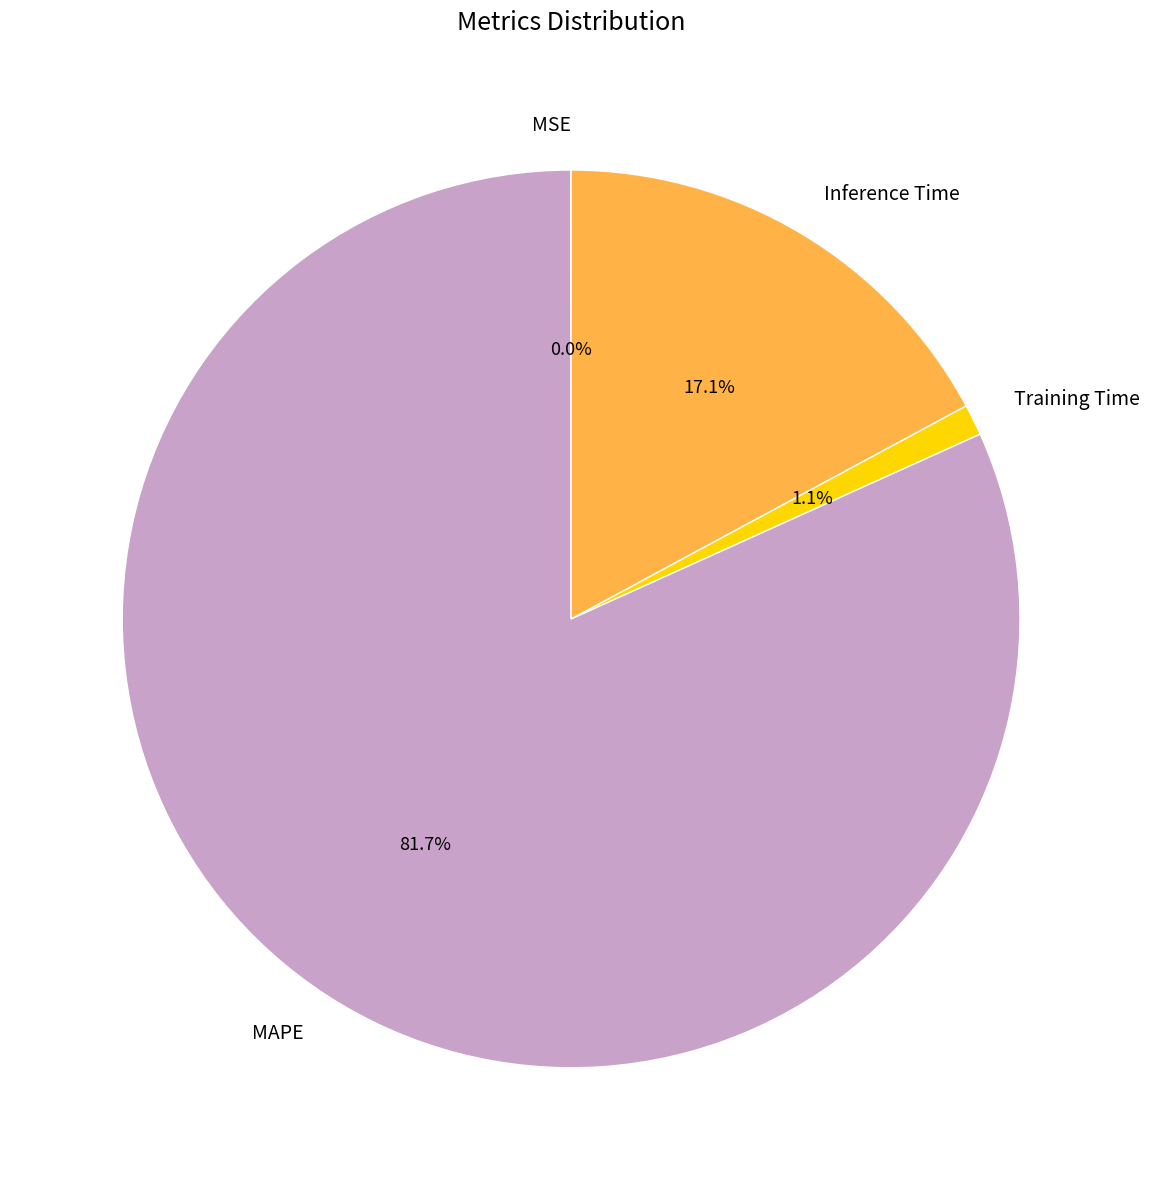

Which slice represents more than half of the pie?

MAPE